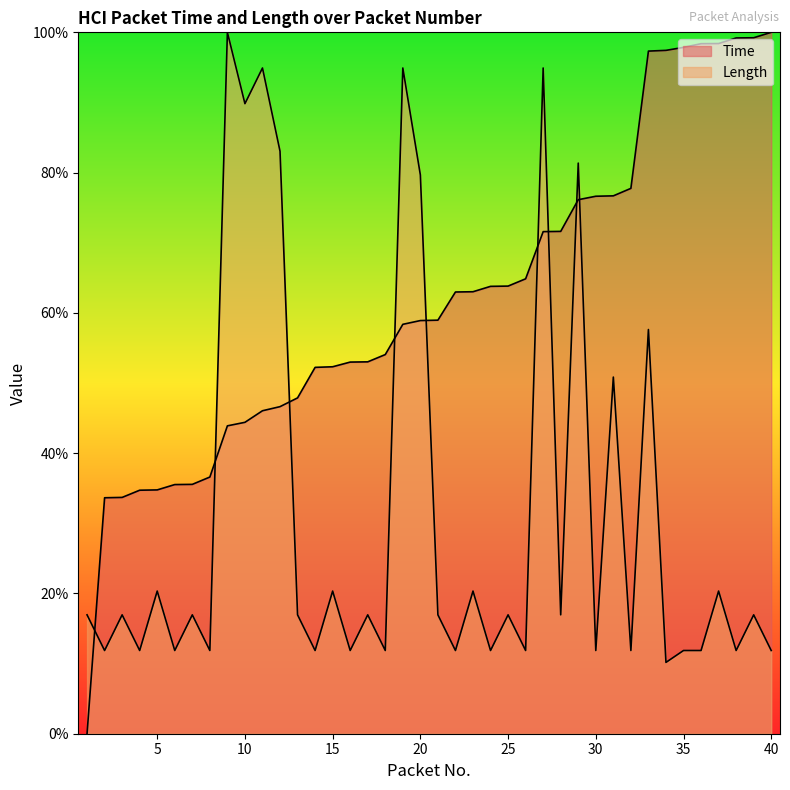

Which category has the lowest value in the Length series?

34